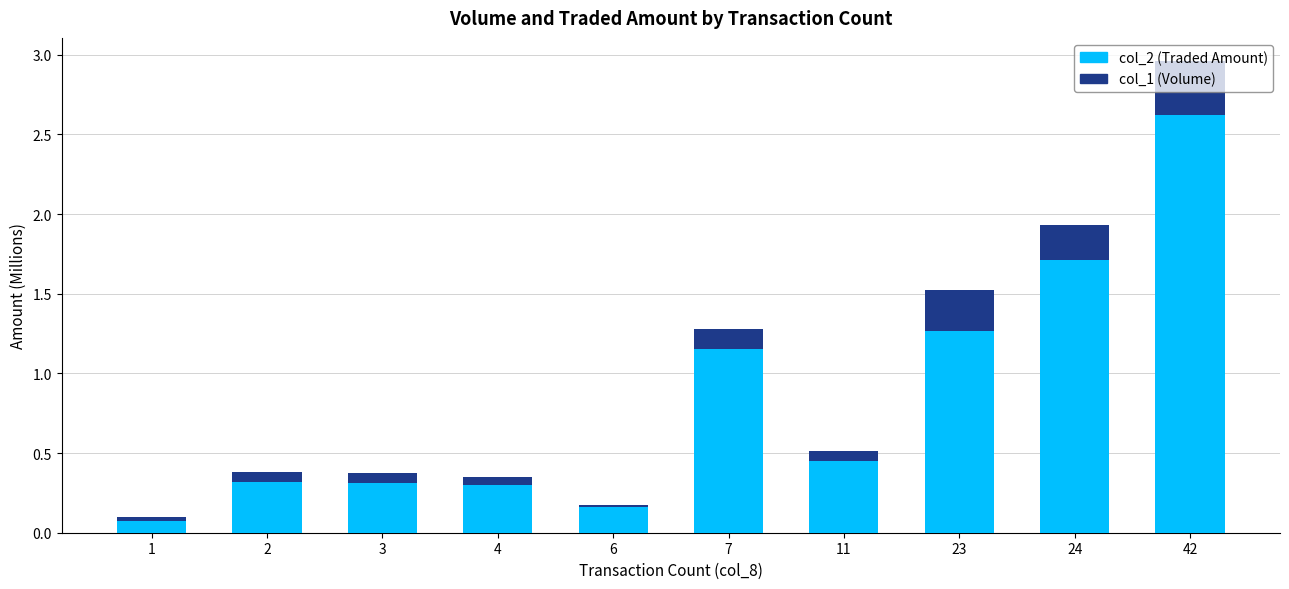

At which category is the sum across all series the highest?

42